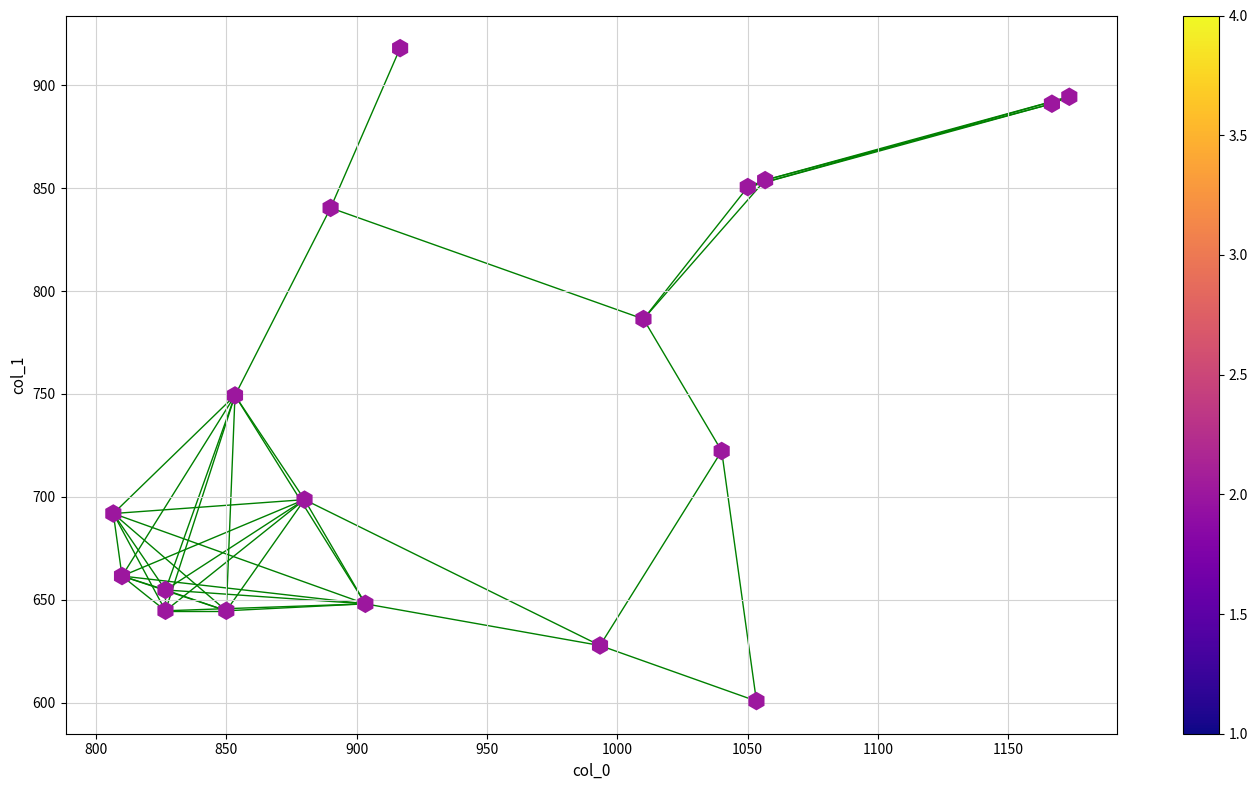

What is the range of X values (max minus min)?

366.7